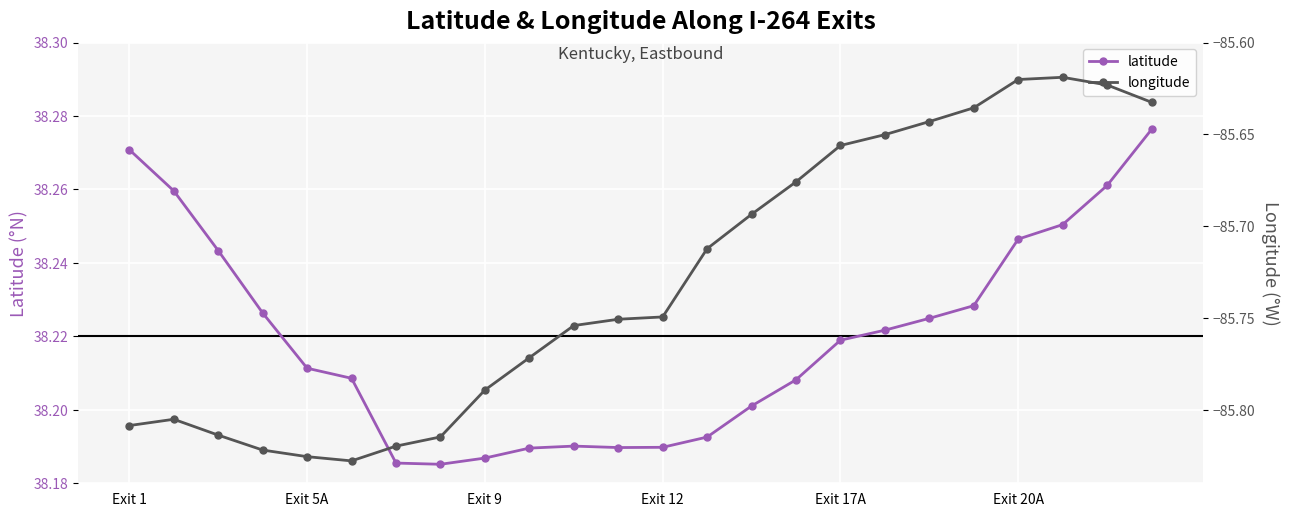

True or false: latitude has a value of 63.9 at Exit 12.

False